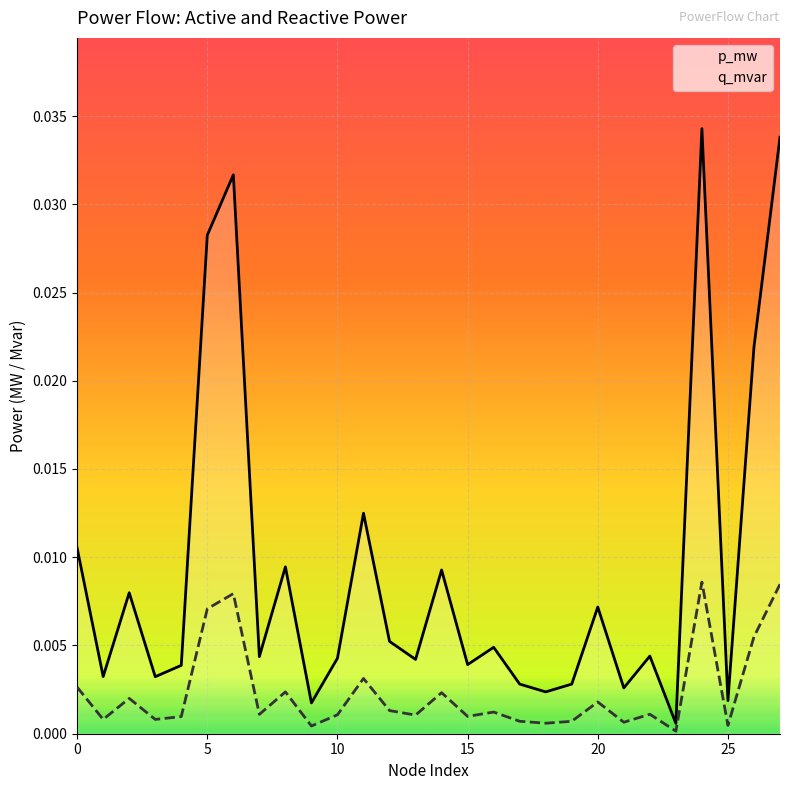

What is the sum of all q_mvar values?

0.1